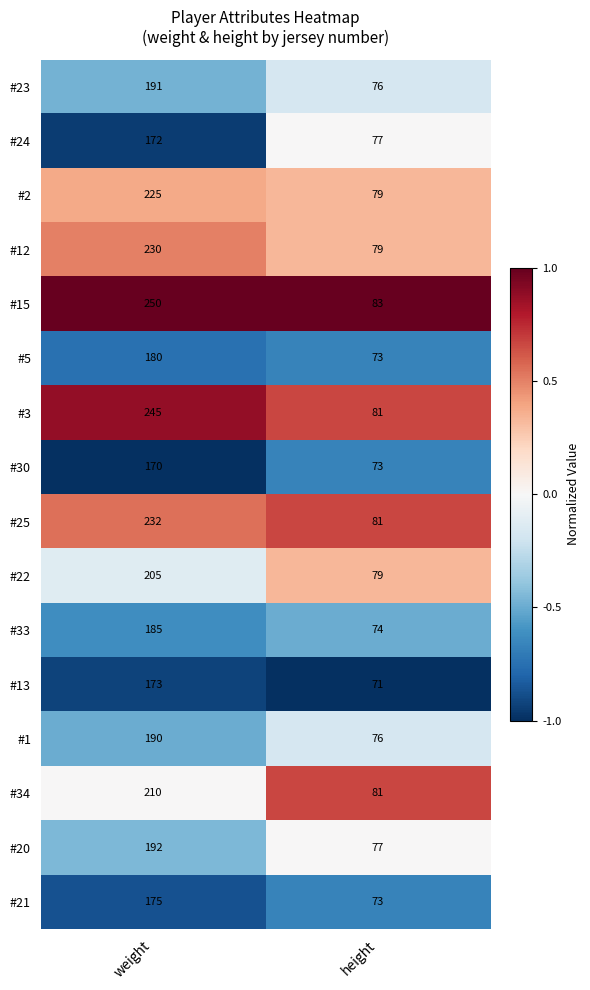

Which label corresponds to the largest value in the chart?

weight